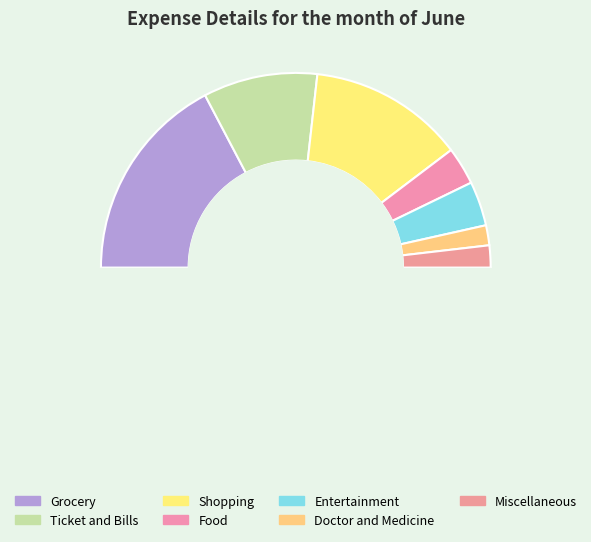

Which has a higher value, Entertainment or Shopping?

Shopping